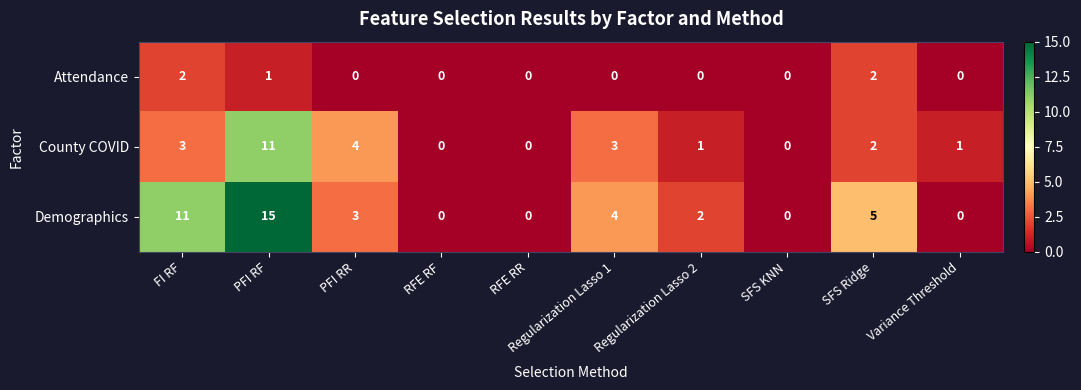

At which category does the chart reach its peak across all series?

PFI RF